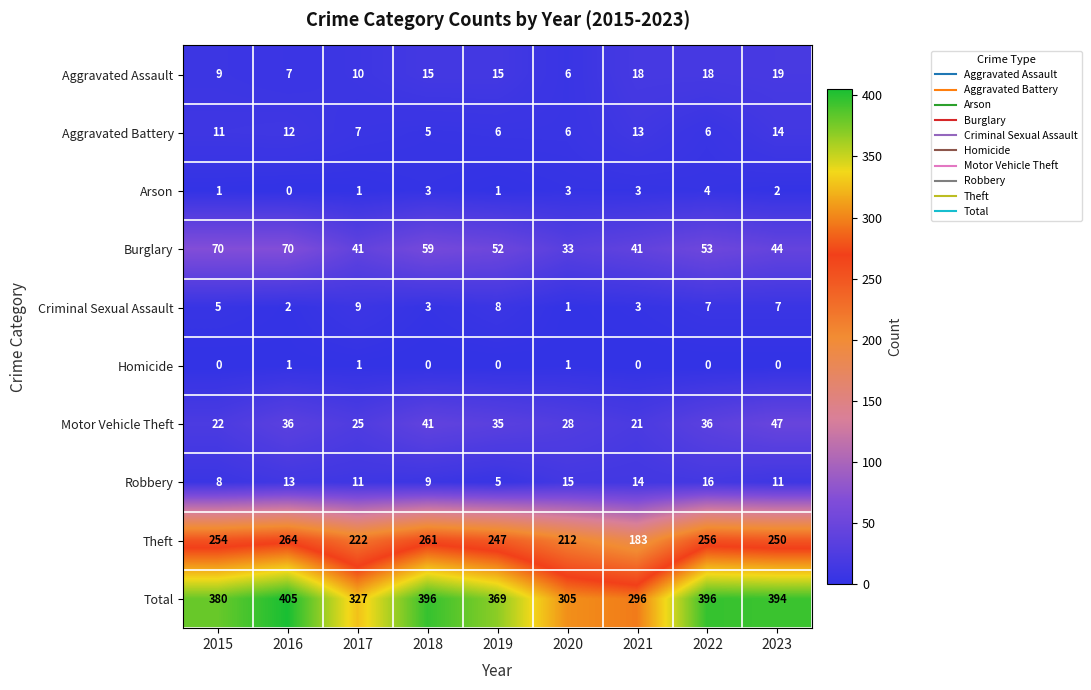

At how many categories does at least one series exceed 72?

9